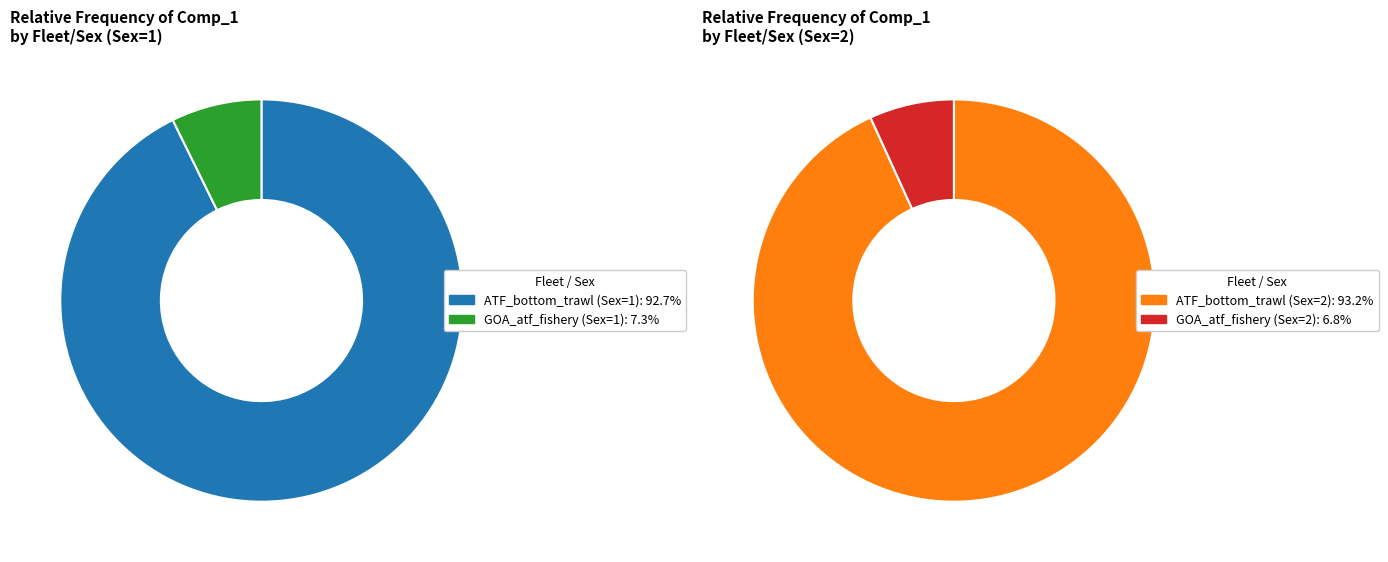

Count the number of slices in the pie.

4